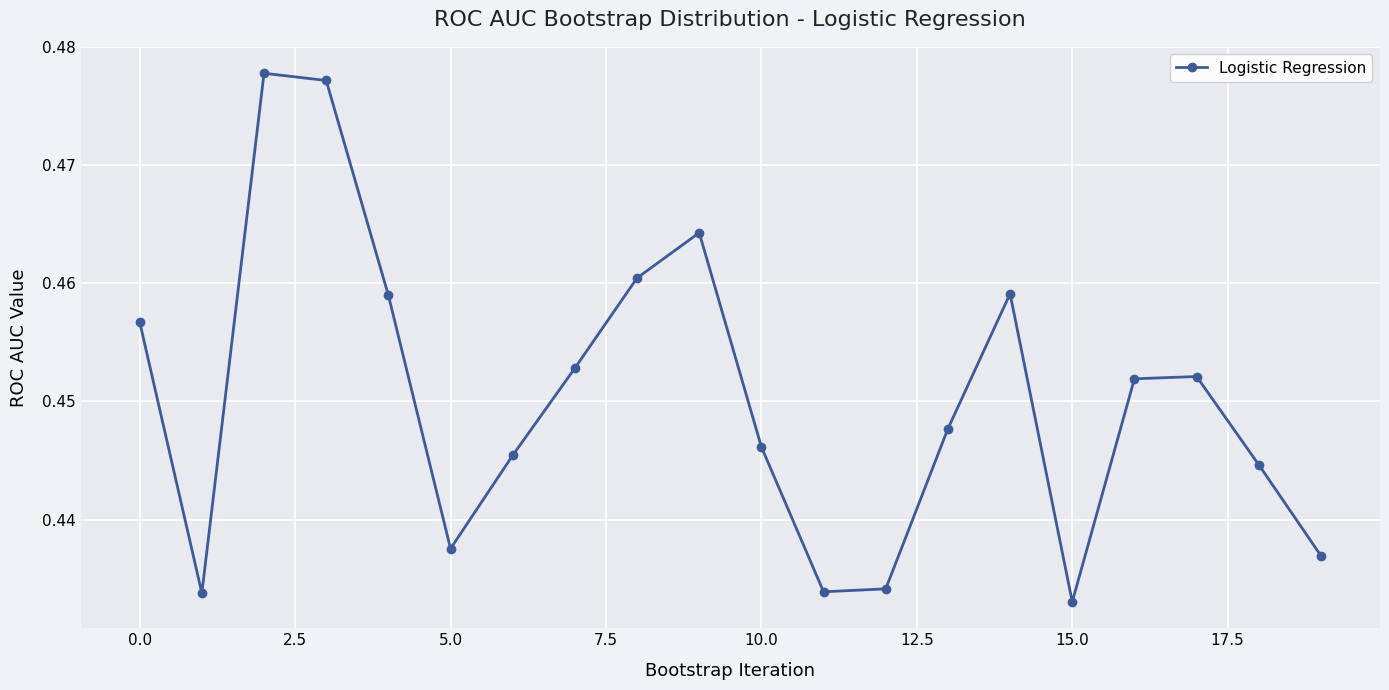

How many values are between 0 and 1?

20